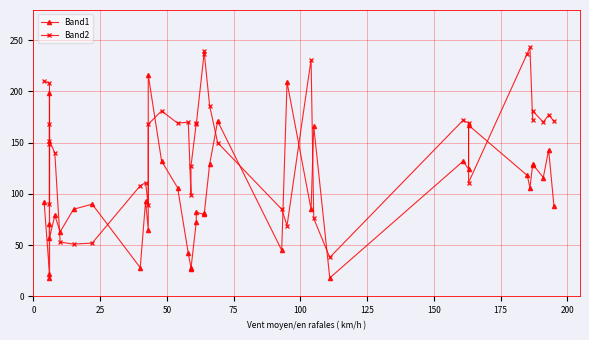

At how many categories does at least one series exceed 154?

26